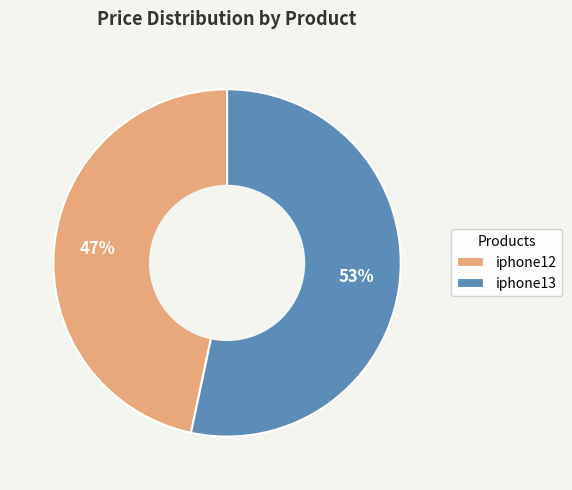

Is it true that iphone12 is 47% of the pie?

True